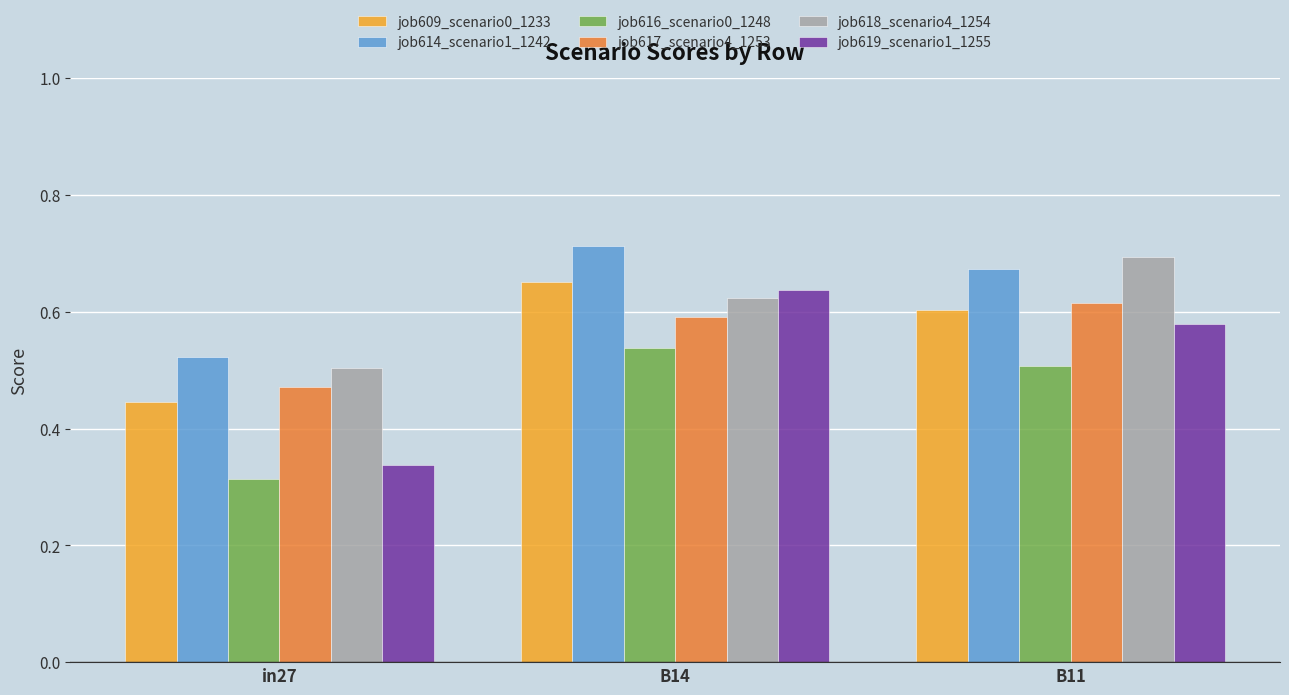

True or false: job616_scenario0_1248 has a value of 0.5 at B11.

True